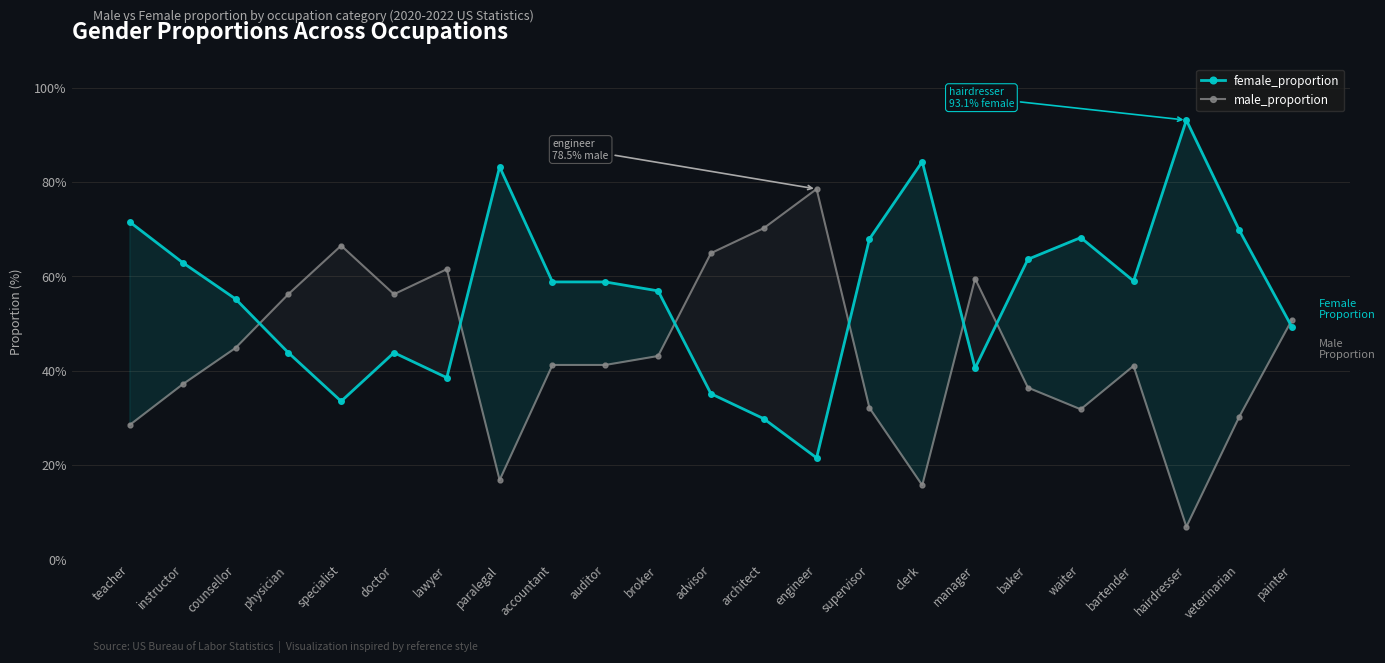

Which series has the largest range (max minus min)?

female_proportion